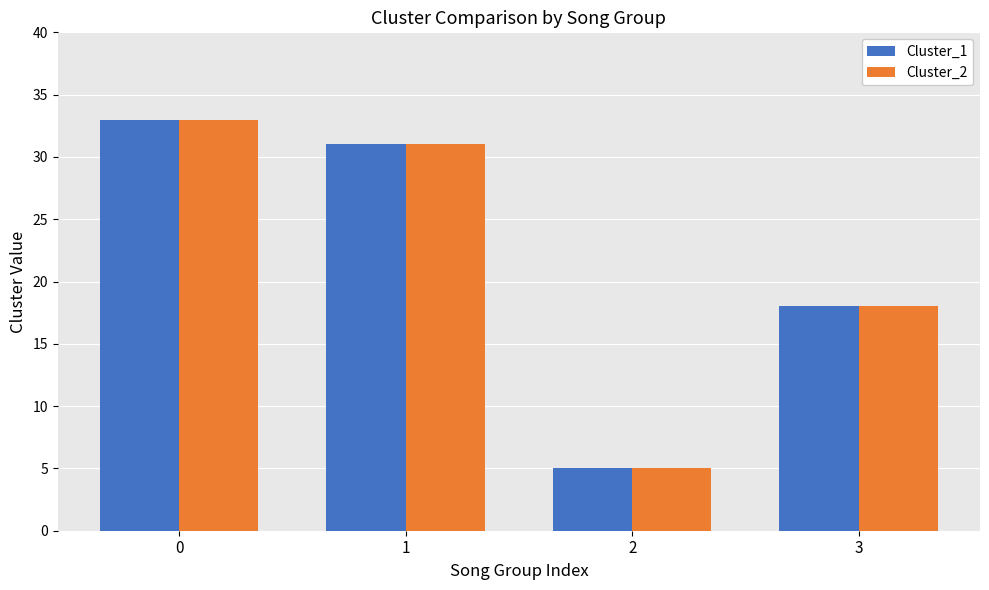

What is the value of the Cluster_1 bar at the 2nd from the left?

31